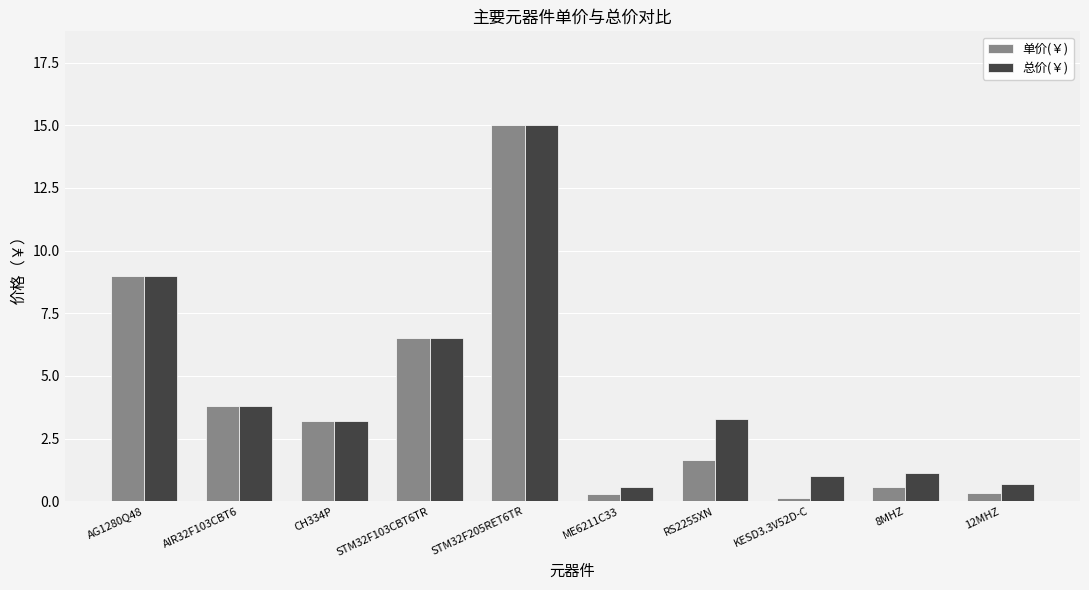

What is the total value across all series at STM32F103CBT6TR?

13.0